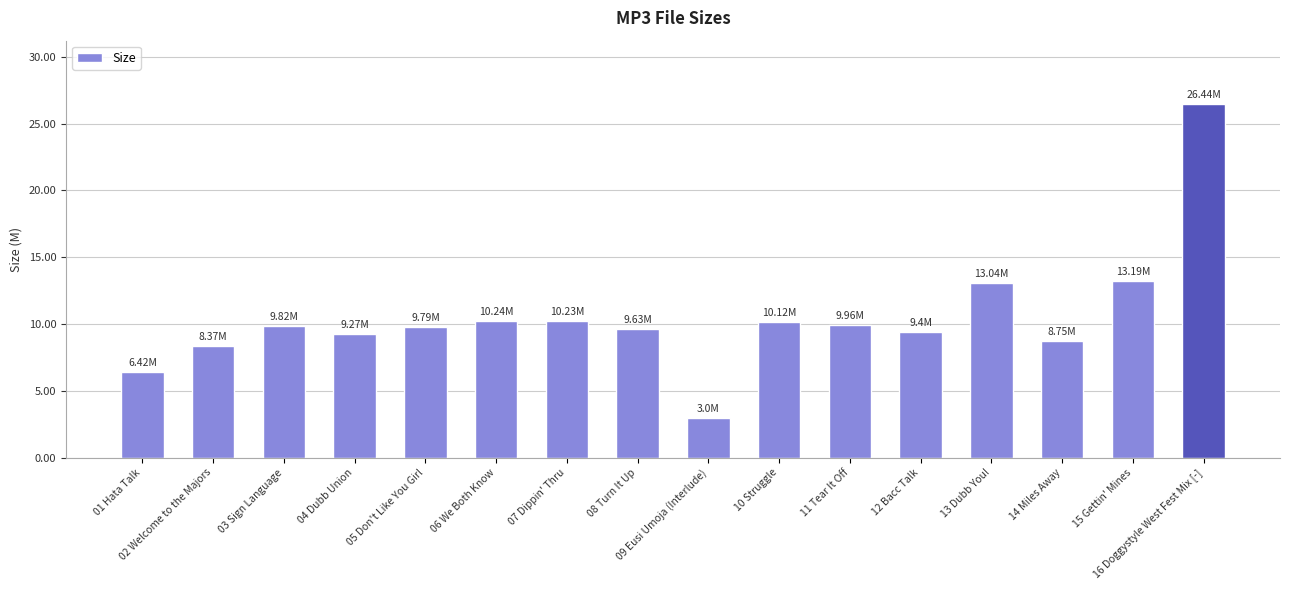

What is the sum of all values?

167.7